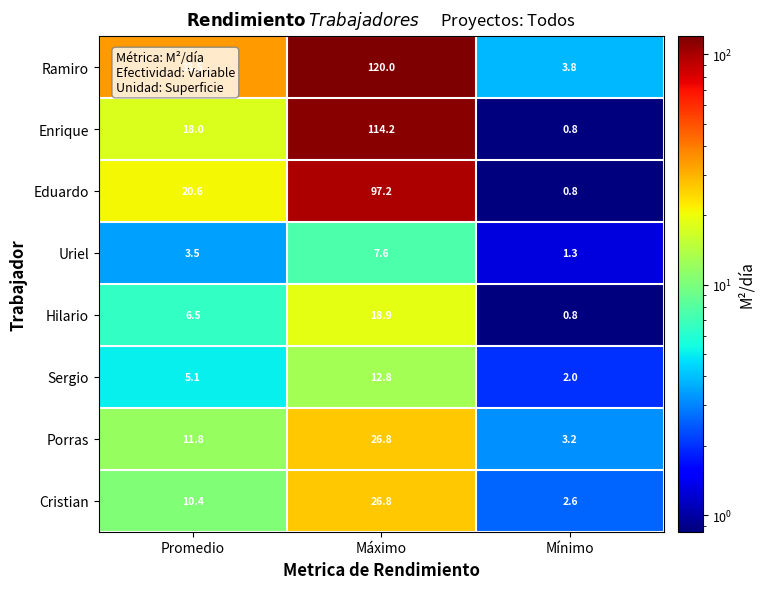

What is the sum of the Uriel values at Promedio and Mínimo?

4.8